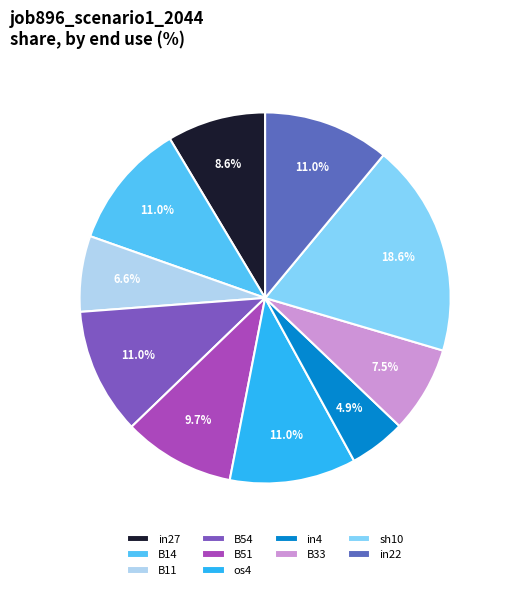

What is the smallest slice in the pie chart?

in4